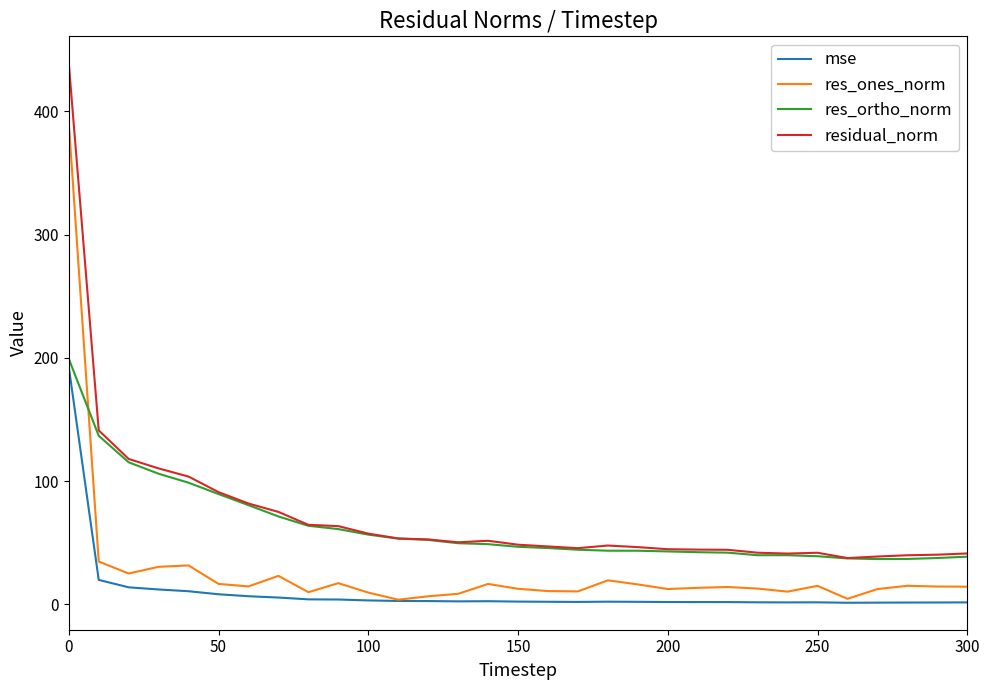

How many lines are shown in the chart?

4